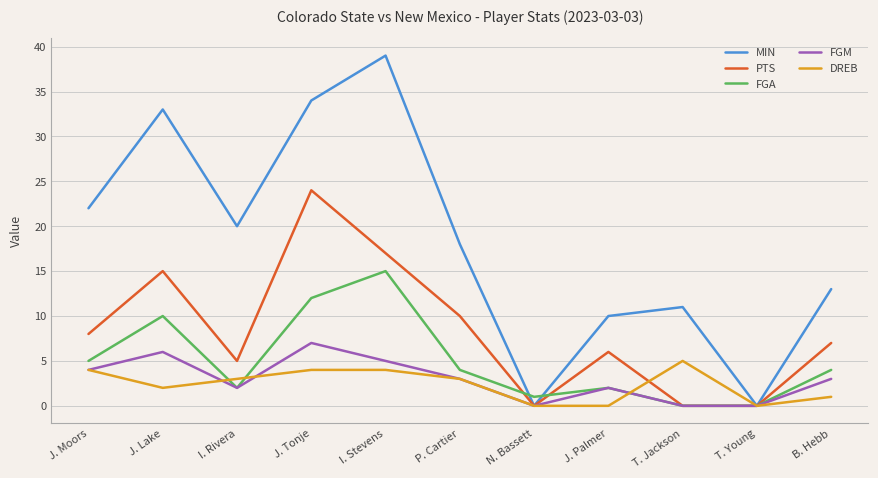

Where is the first local maximum for PTS?

J. Lake